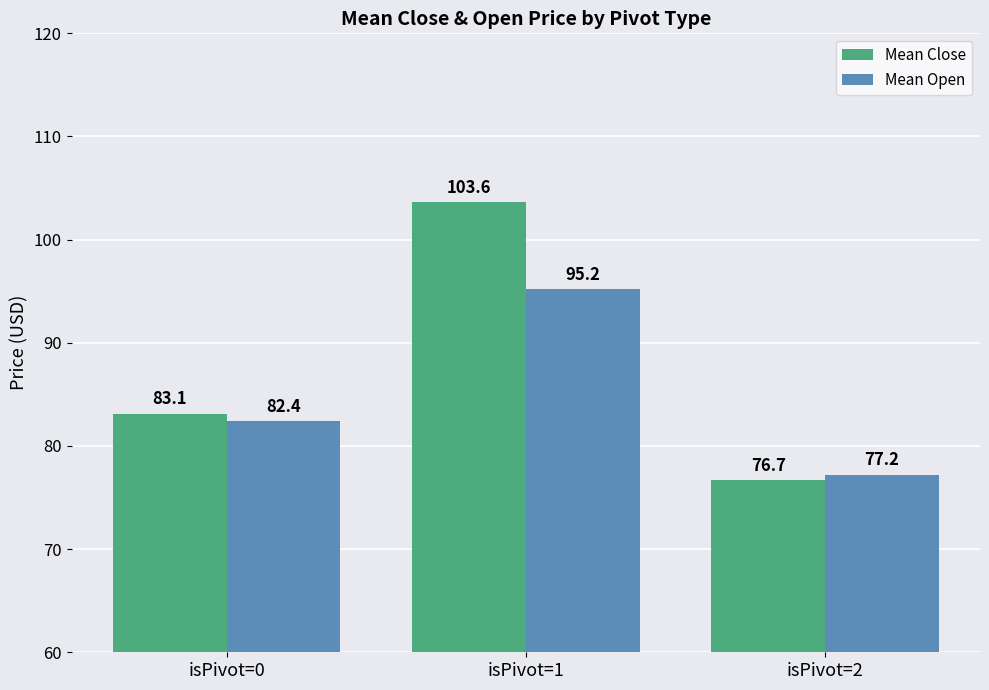

Which series has the largest range (max minus min)?

Mean Close